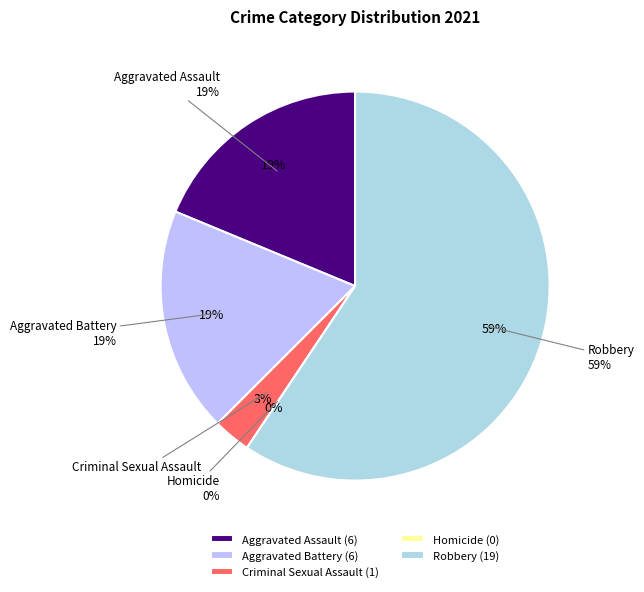

Which has a higher value, Robbery or Aggravated Battery?

Robbery